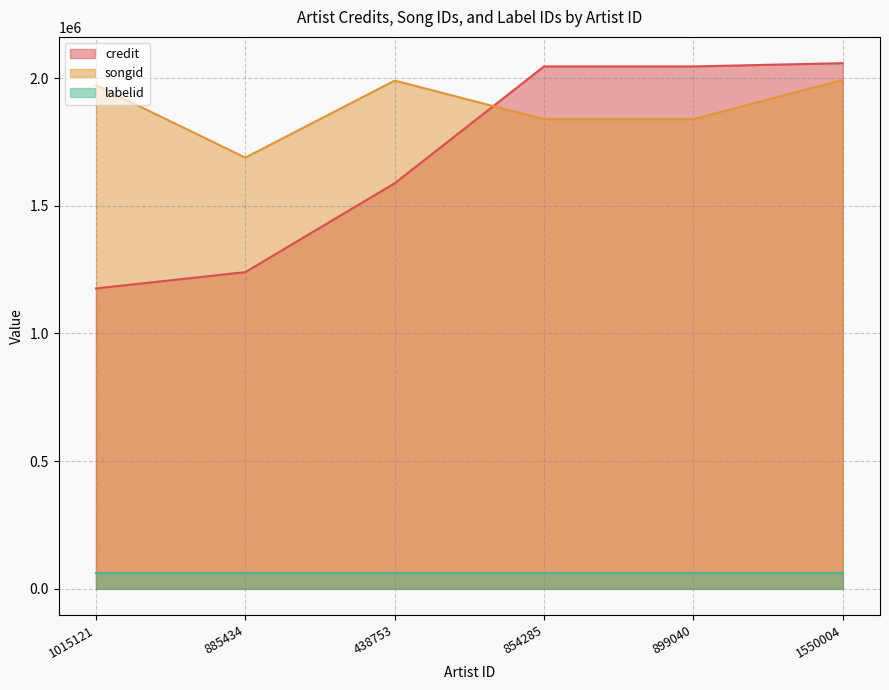

True or false: credit and songid cross at least once.

True